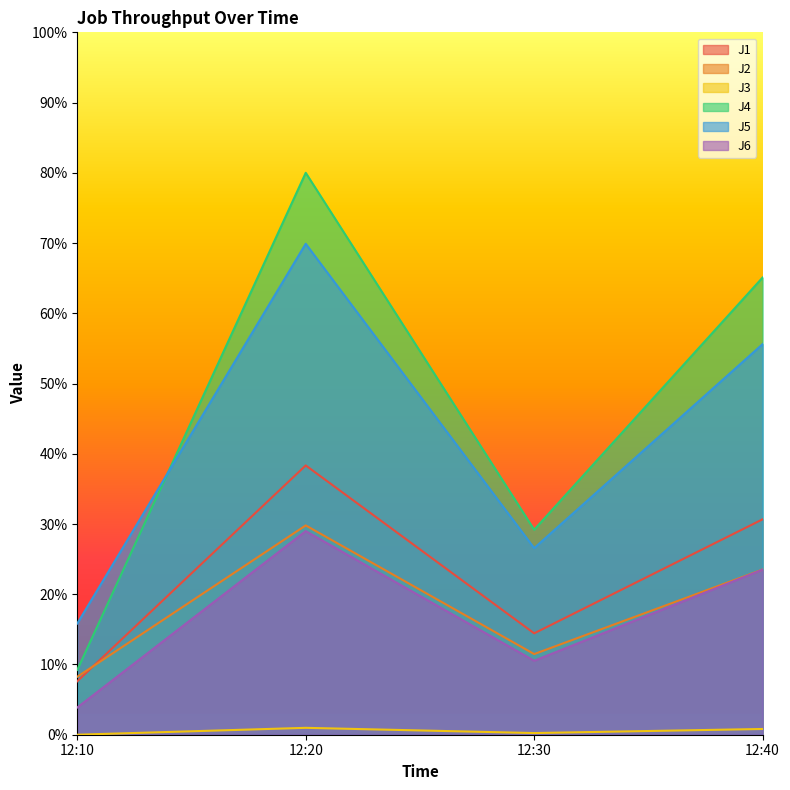

In J6, how many points are higher than both neighbors (excluding endpoints)?

1